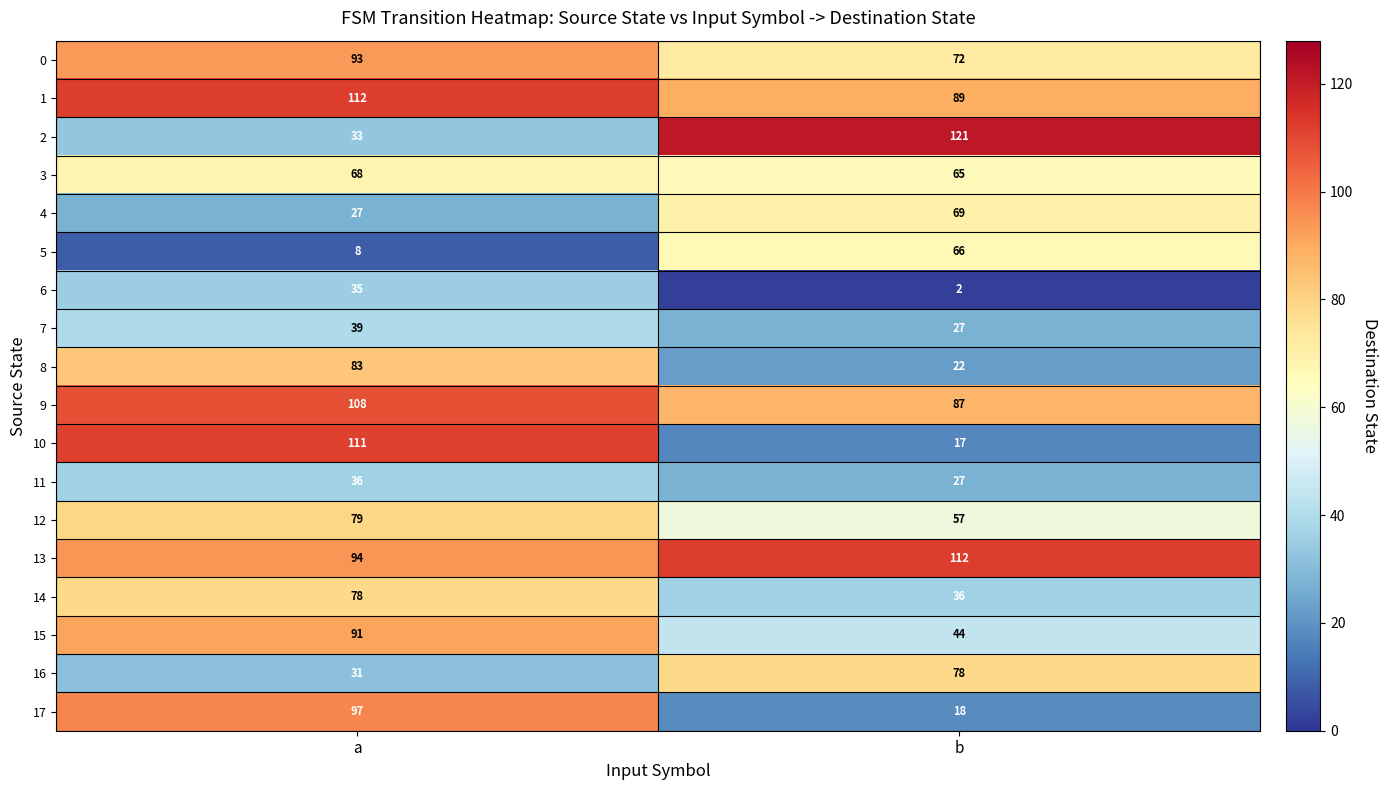

What is the maximum value shown in the chart?

121